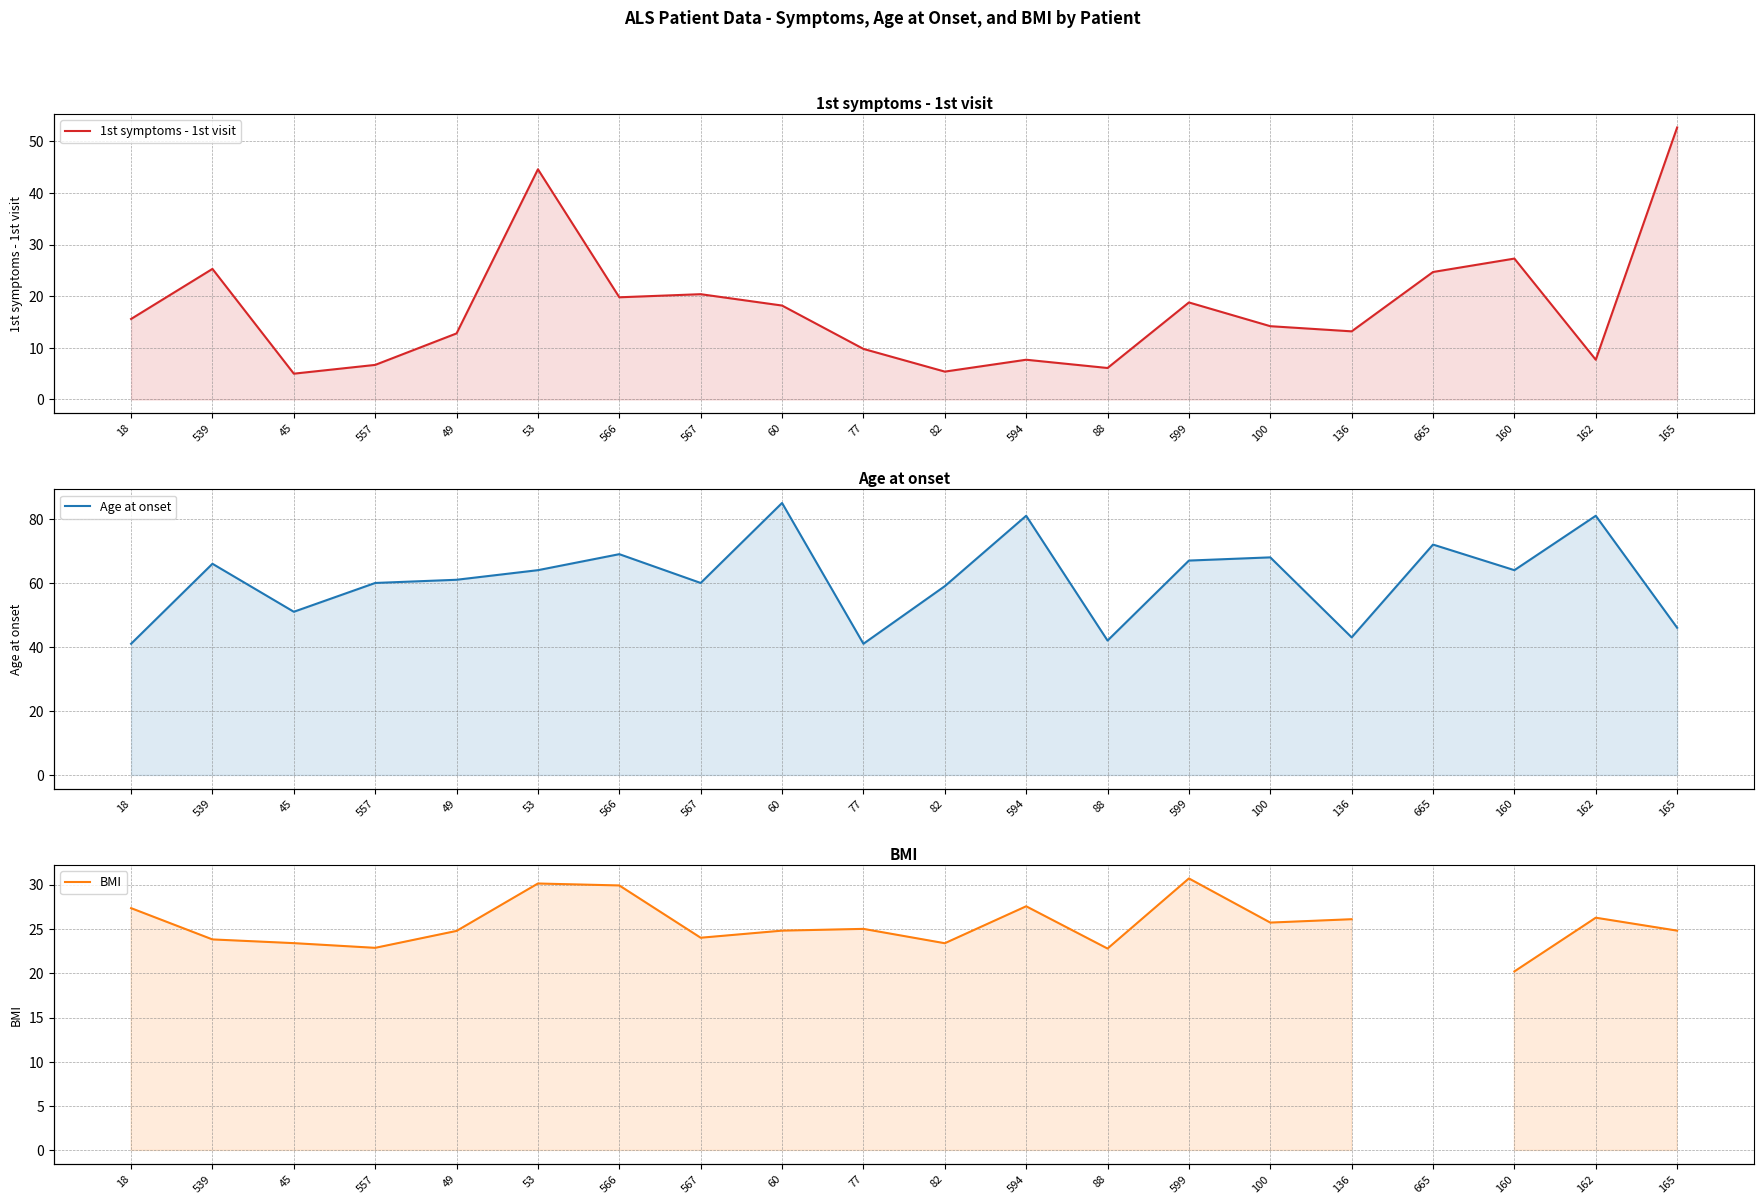

Where does the BMI series first go above 25?

18